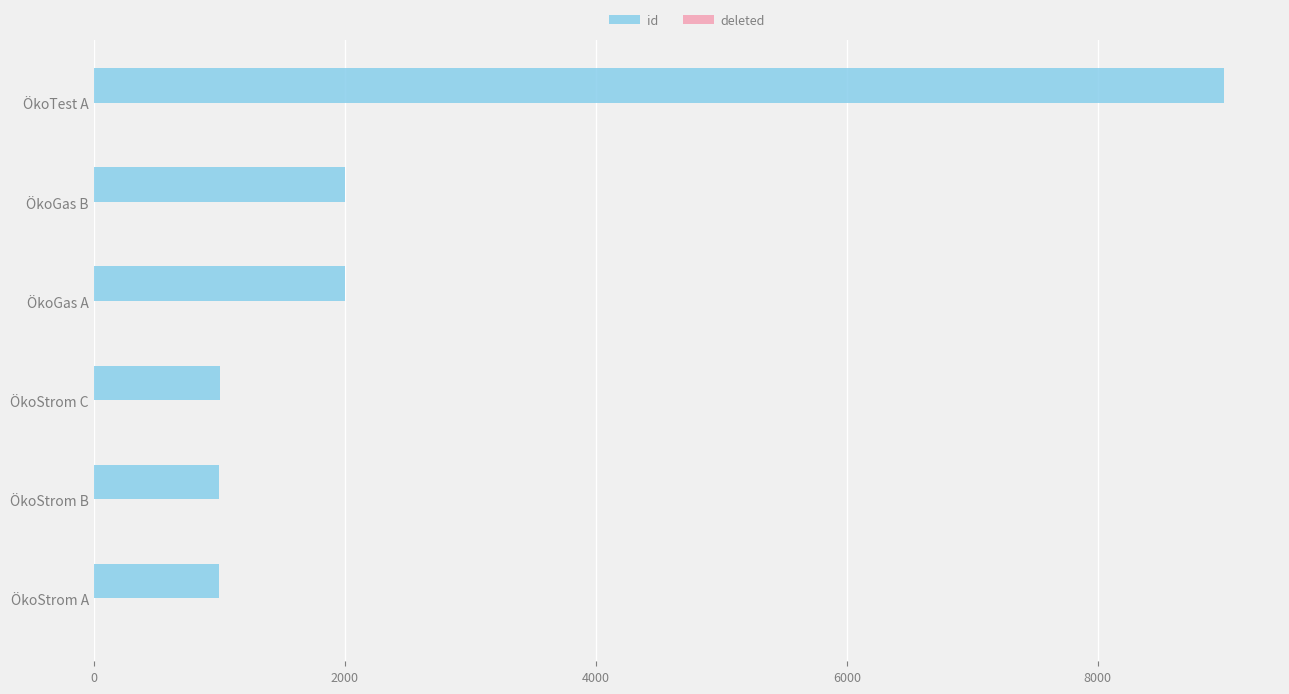

What is the minimum value shown in the chart?

1000